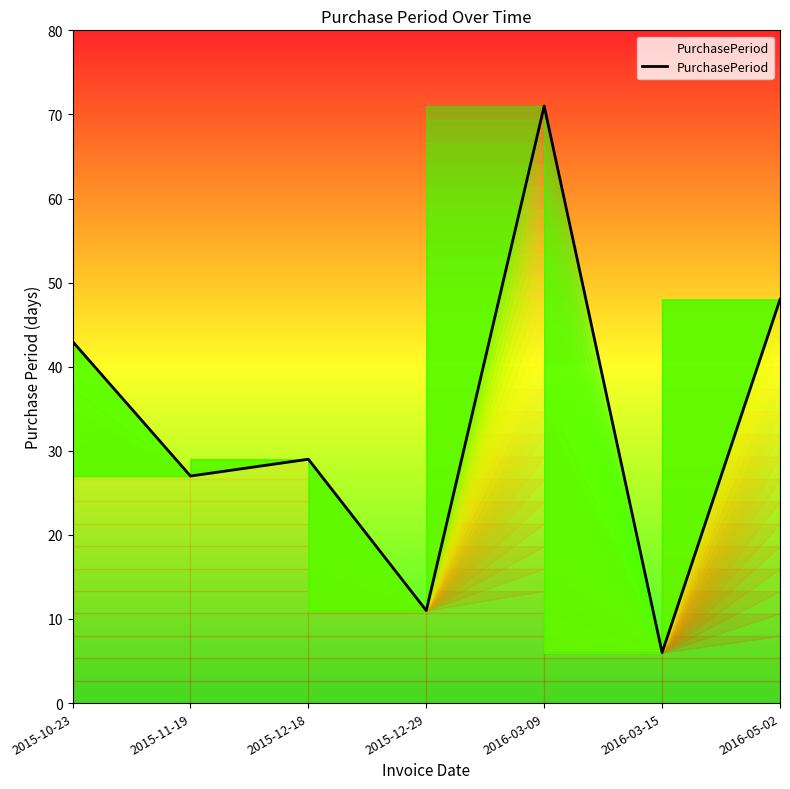

Which label corresponds to the smallest value in the chart?

2016-03-15